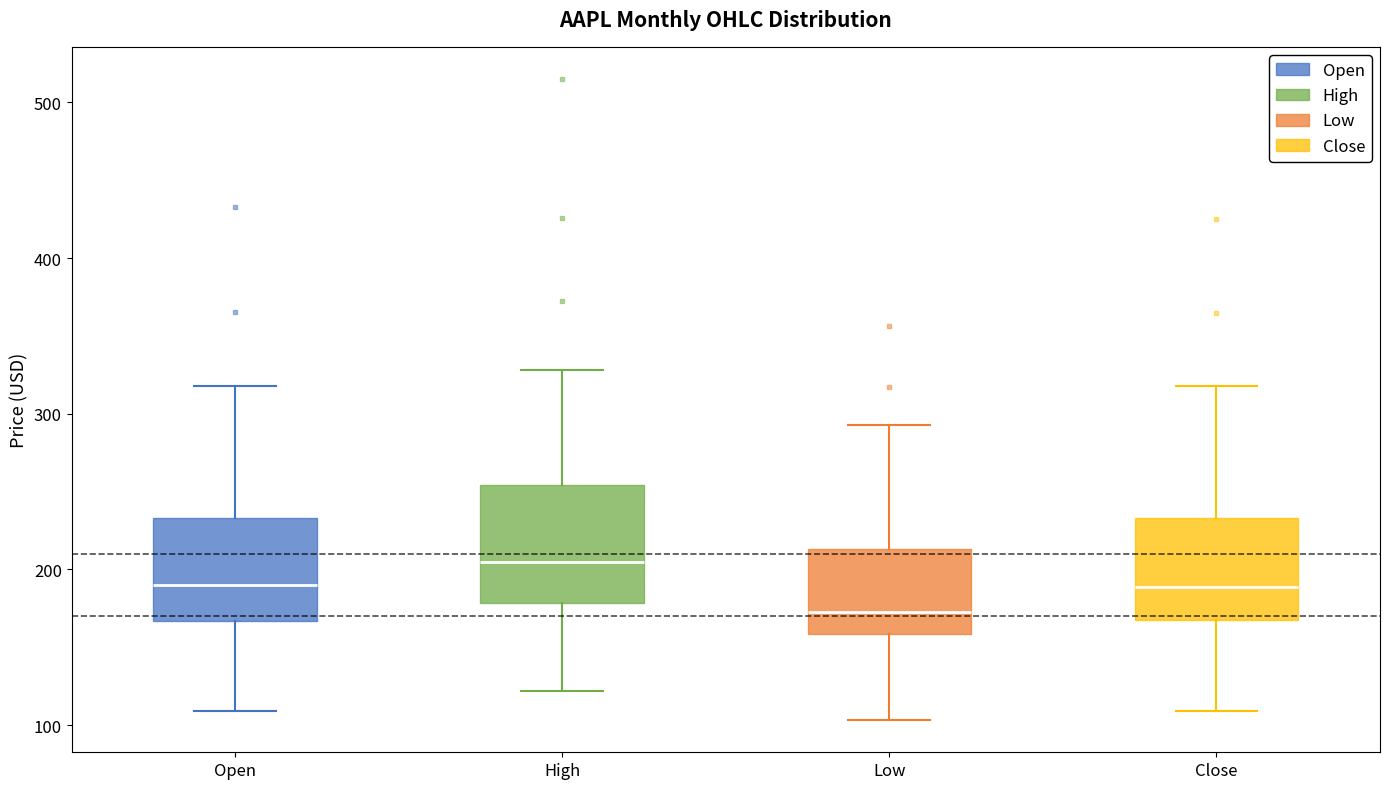

Reading left to right, read every box against the y-axis: the position of its median line, the range the box covers, and the ends of its whiskers. The values are not printed on the chart, so give them approximately, as read against the axis.

Open: median 190, box 170 to 230, whiskers 110 to 320
High: median 210, box 180 to 250, whiskers 120 to 330
Low: median 170, box 160 to 210, whiskers 100 to 290
Close: median 190, box 170 to 230, whiskers 110 to 320